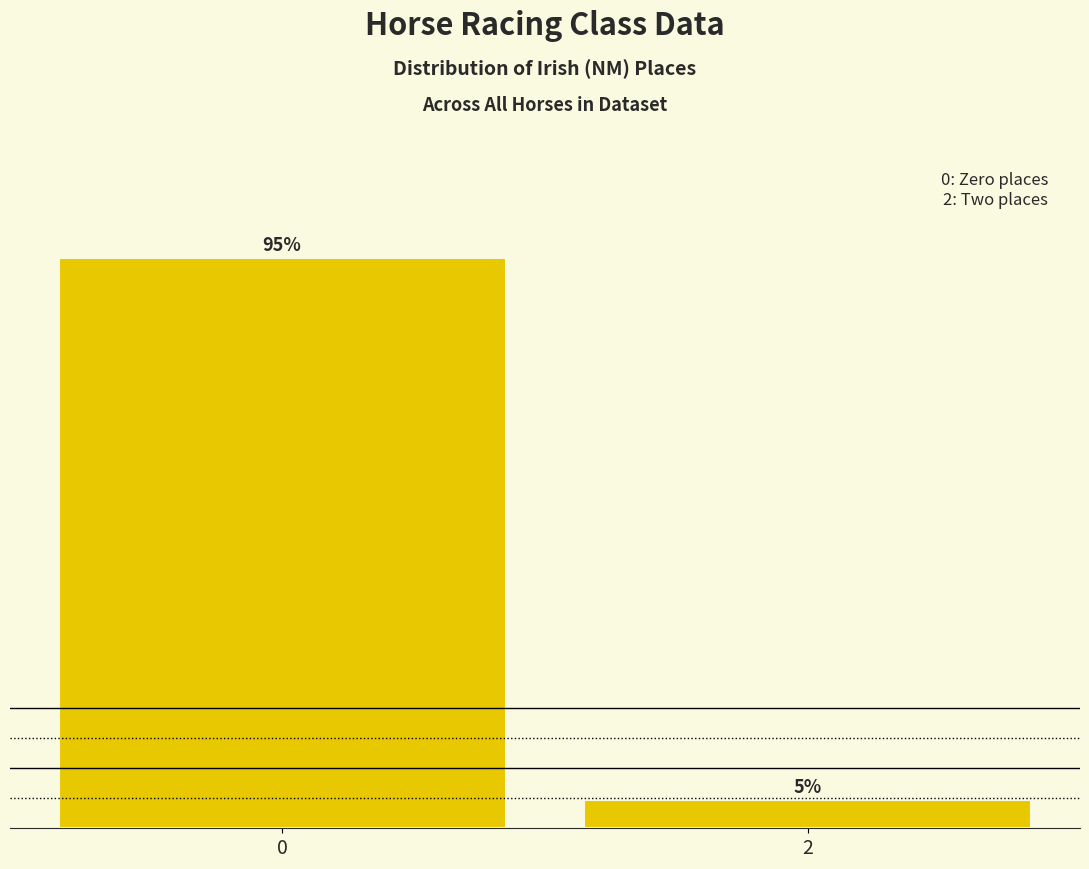

Is it true that the value at 0 is 95.2?

True